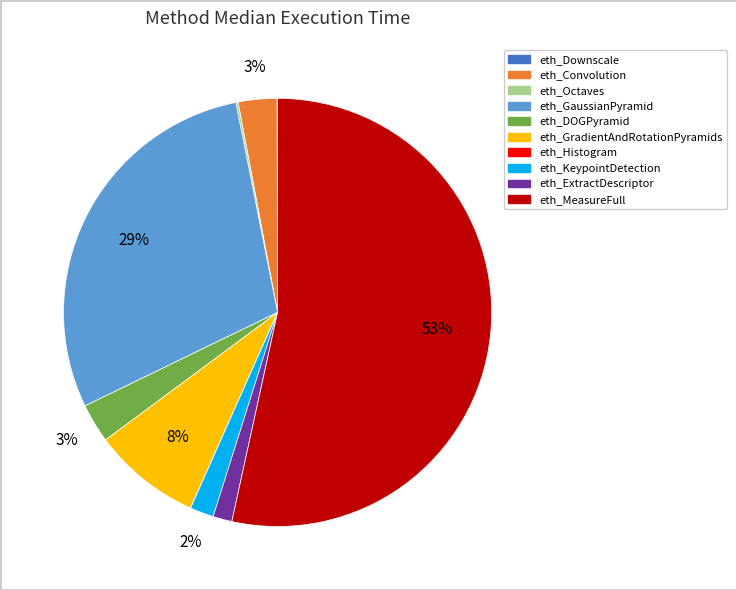

Does eth_MeasureFull account for over 50% of the chart?

Yes